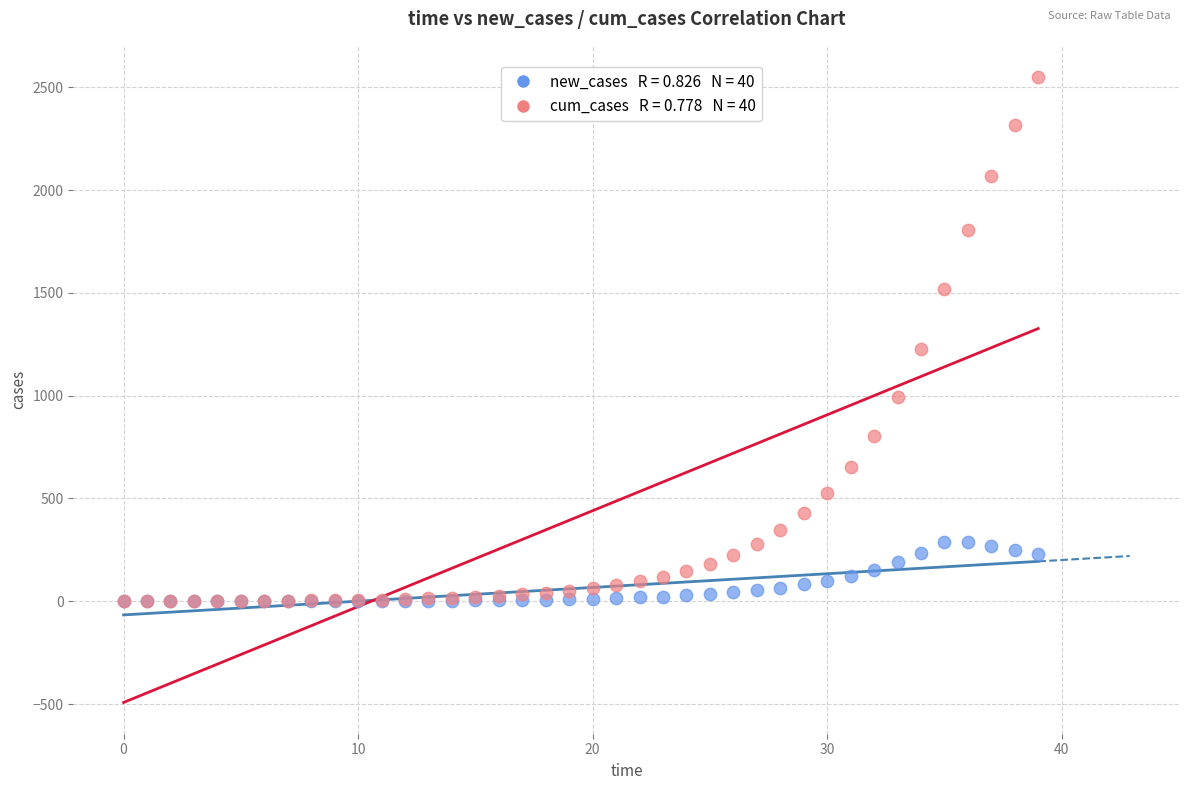

Across all series, what Y value is closest to 1274?

1228.5